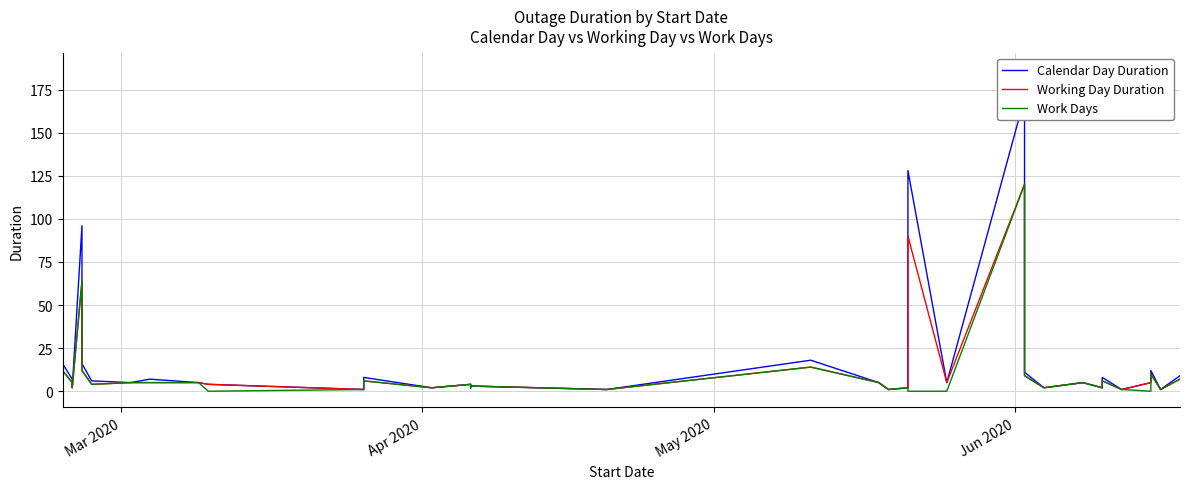

Does the chart have visible grid lines?

Yes